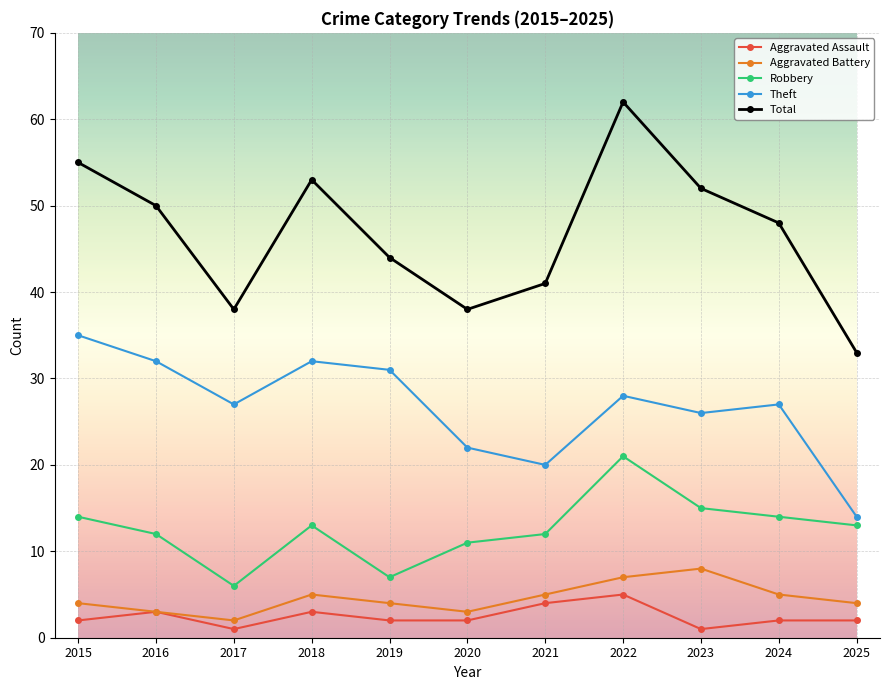

Is it true that Total equals 50 at 2016?

True